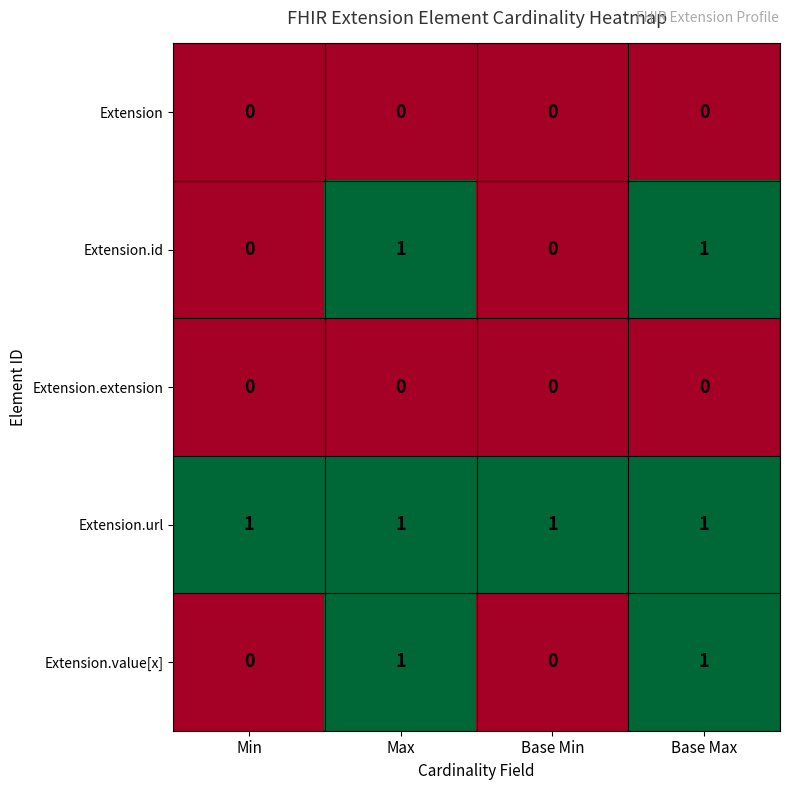

What is the total value across all series at Base Max?

3